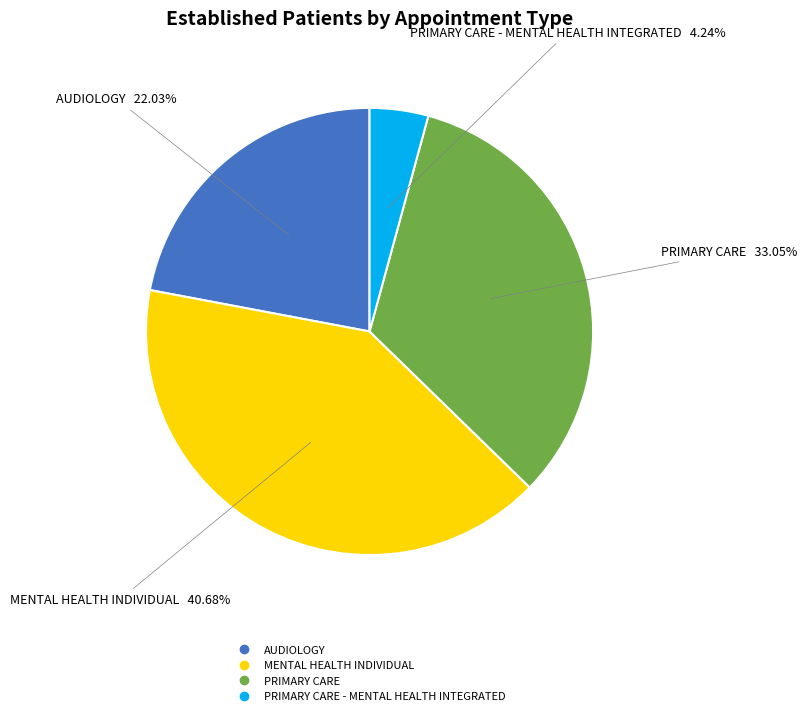

Does any single category account for the majority?

No